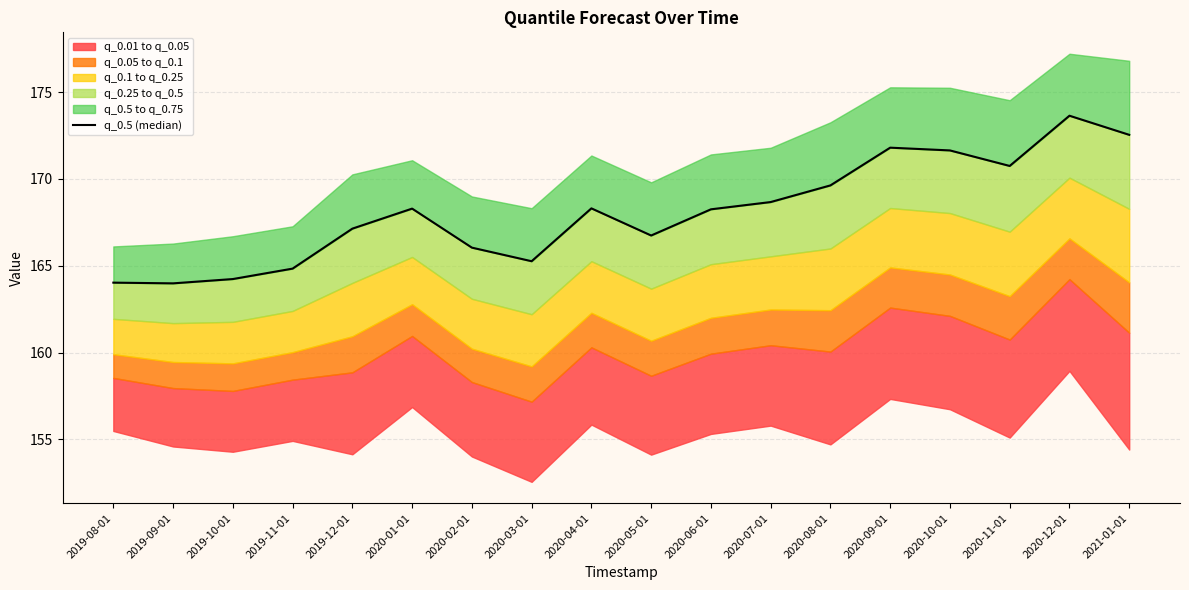

True or false: there are more than 2 points higher than both neighbors.

True